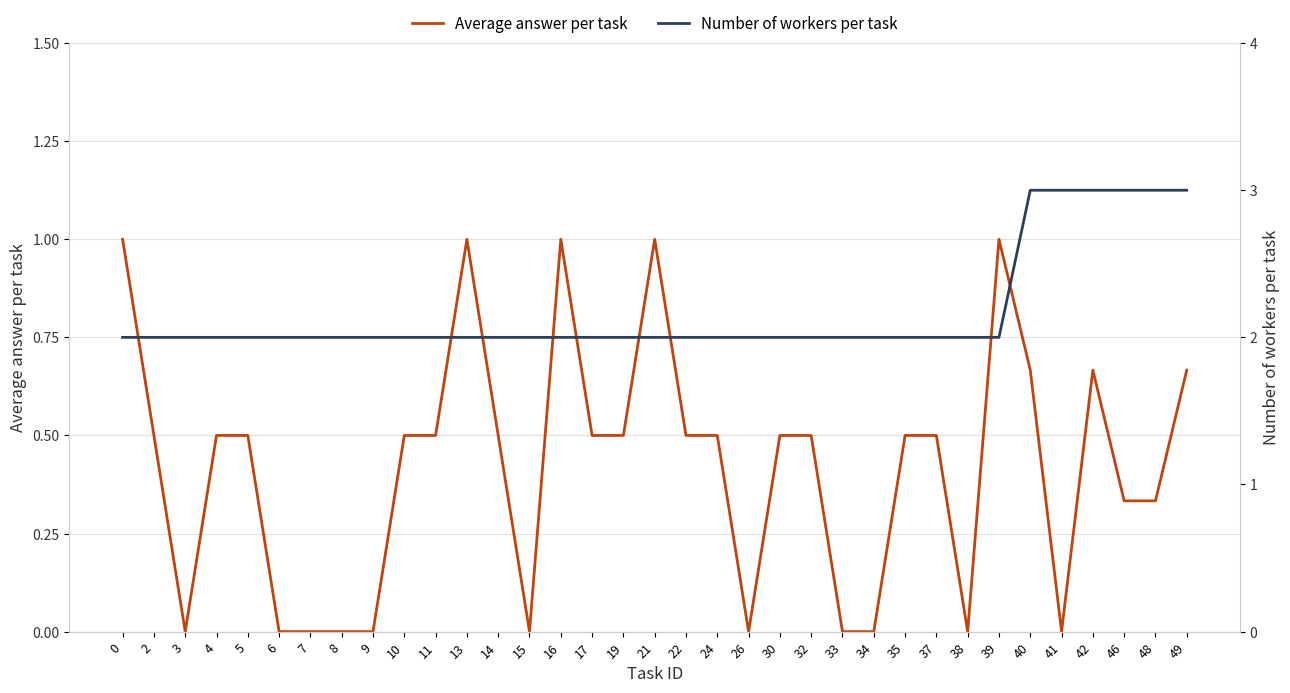

What is the value of the Average answer per task point at the 16th from the left?

0.5